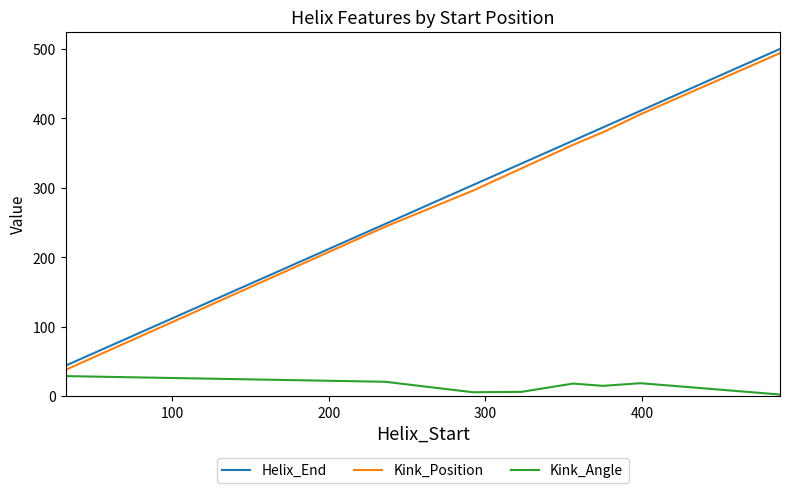

What is the minimum value for Kink_Position?

38.0